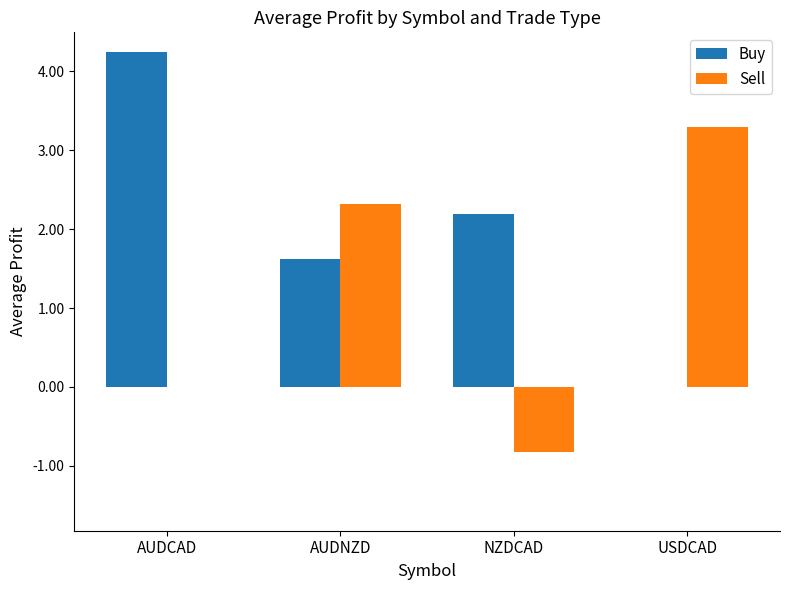

What is the difference between the Sell values at NZDCAD and AUDCAD?

0.8